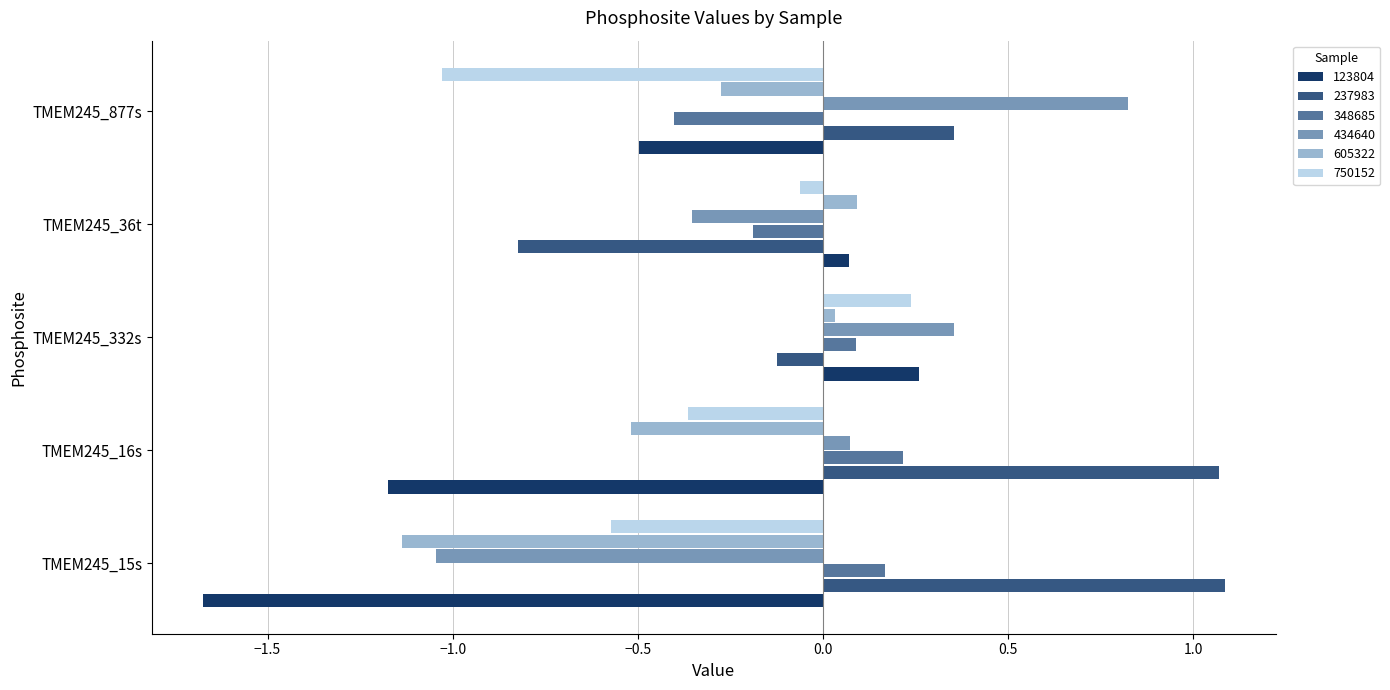

Rank the categories by 750152 value from lowest to highest.

TMEM245_877s, TMEM245_15s, TMEM245_16s, TMEM245_36t, TMEM245_332s